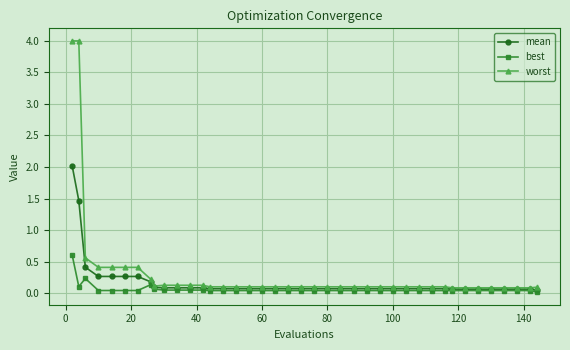

Which series has the widest spread of values?

worst